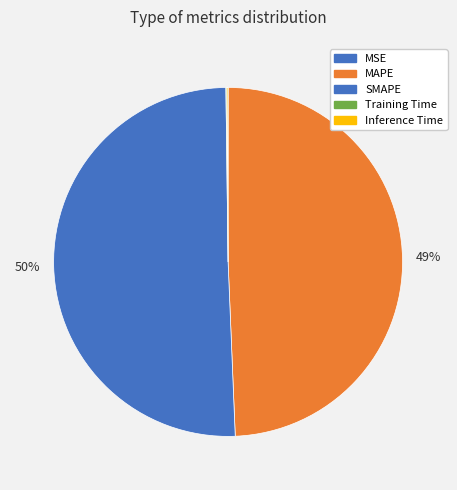

What percentage is NOT represented by Training Time?

99.9%